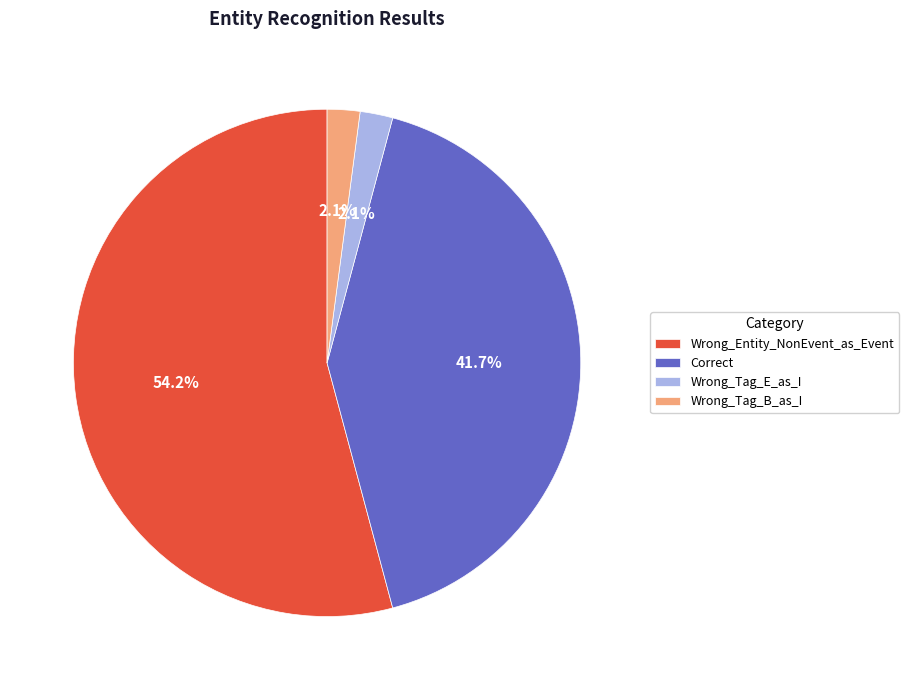

To the nearest percent, what is the average slice percentage?

25%